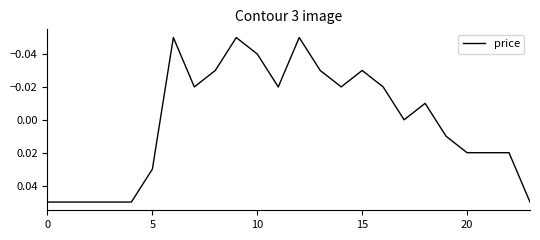

What is the minimum value shown in the chart?

-0.1